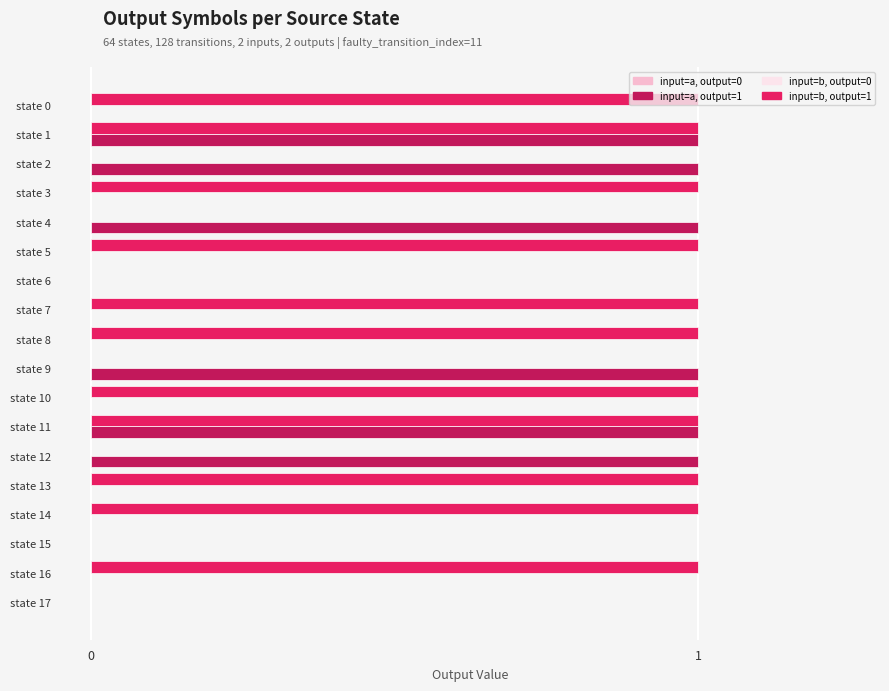

How many data points does each series have?

18